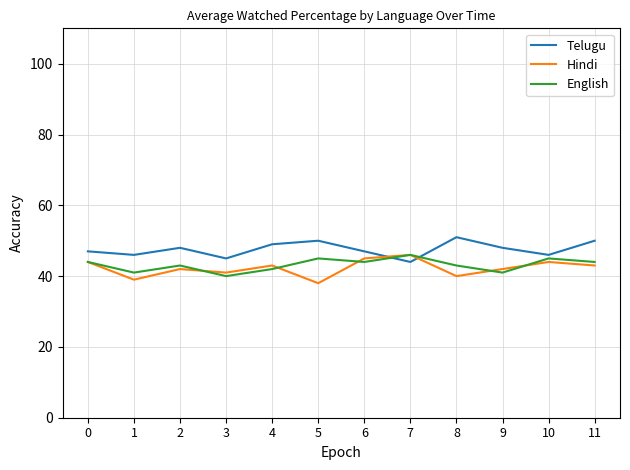

How many interior local valleys does the Hindi series have?

4